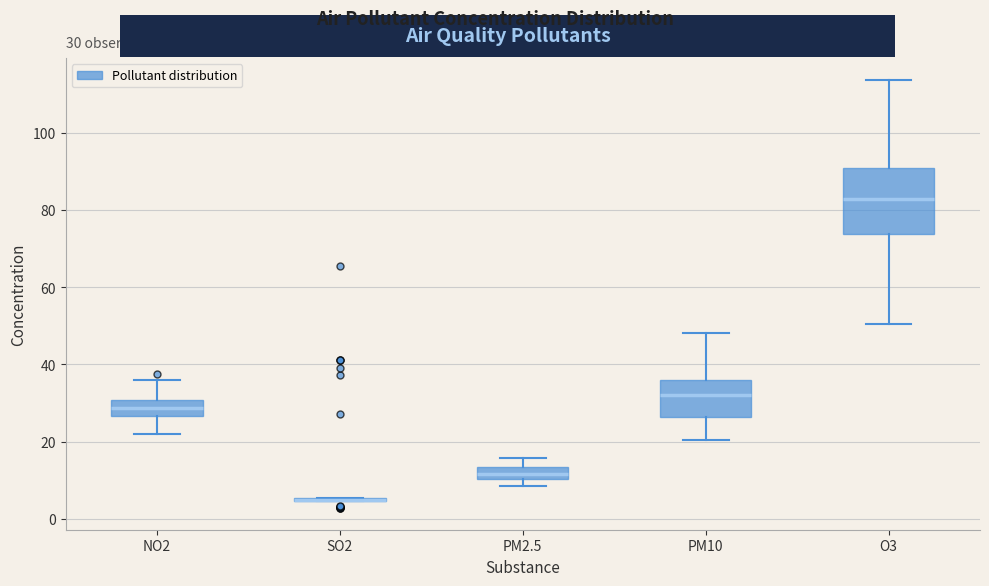

Which box is the tallest, from its lower edge to its upper edge?

O3